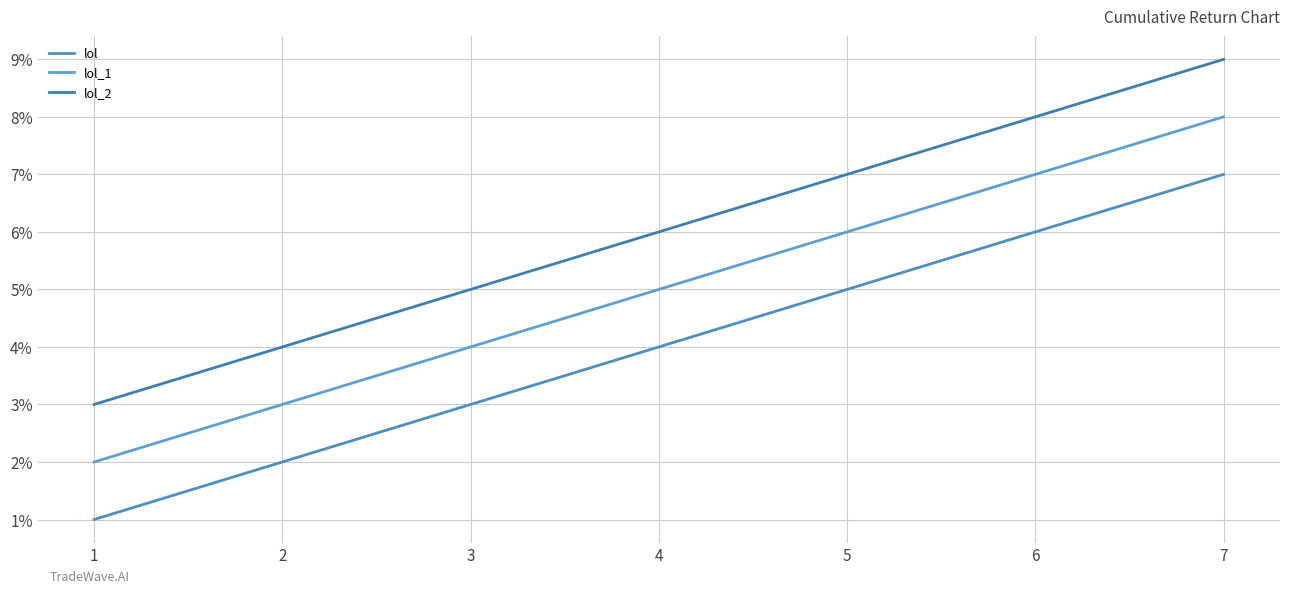

List the series in order of their peak value, lowest first.

lol, lol_1, lol_2